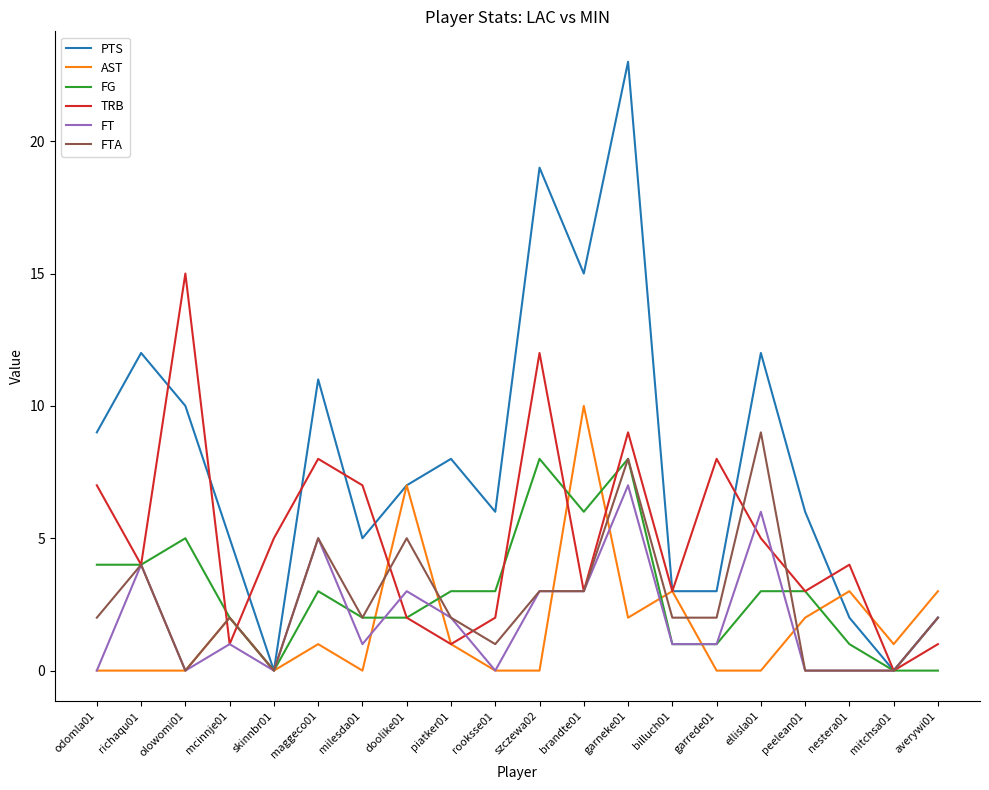

Which series has the largest range (max minus min)?

PTS